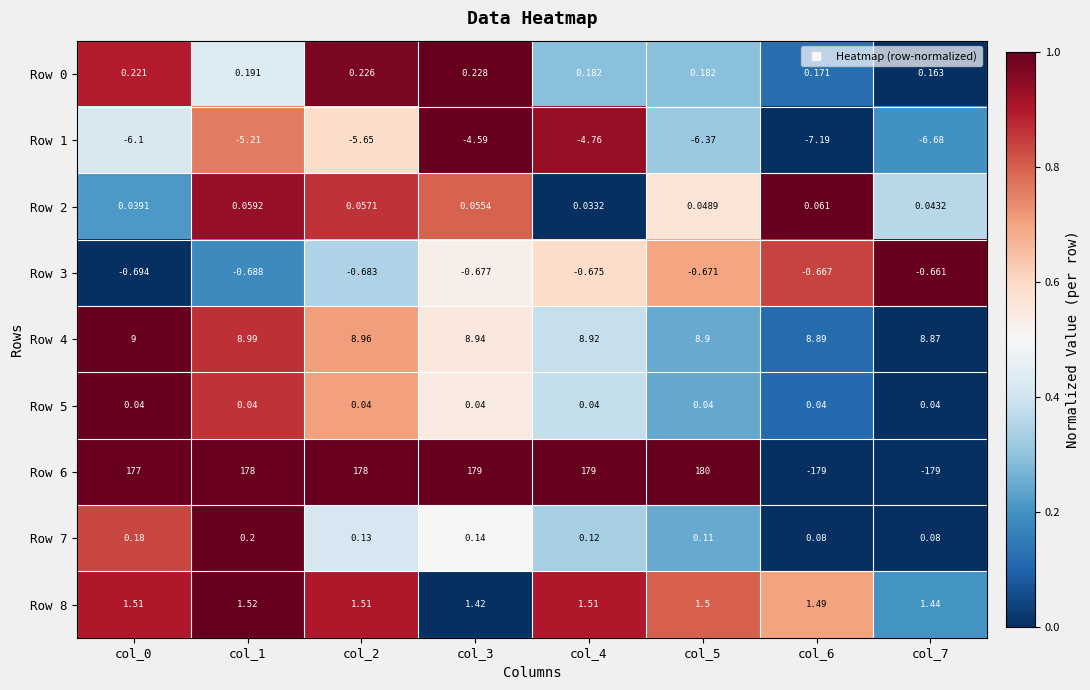

At which category is the sum across all series the highest?

col_3